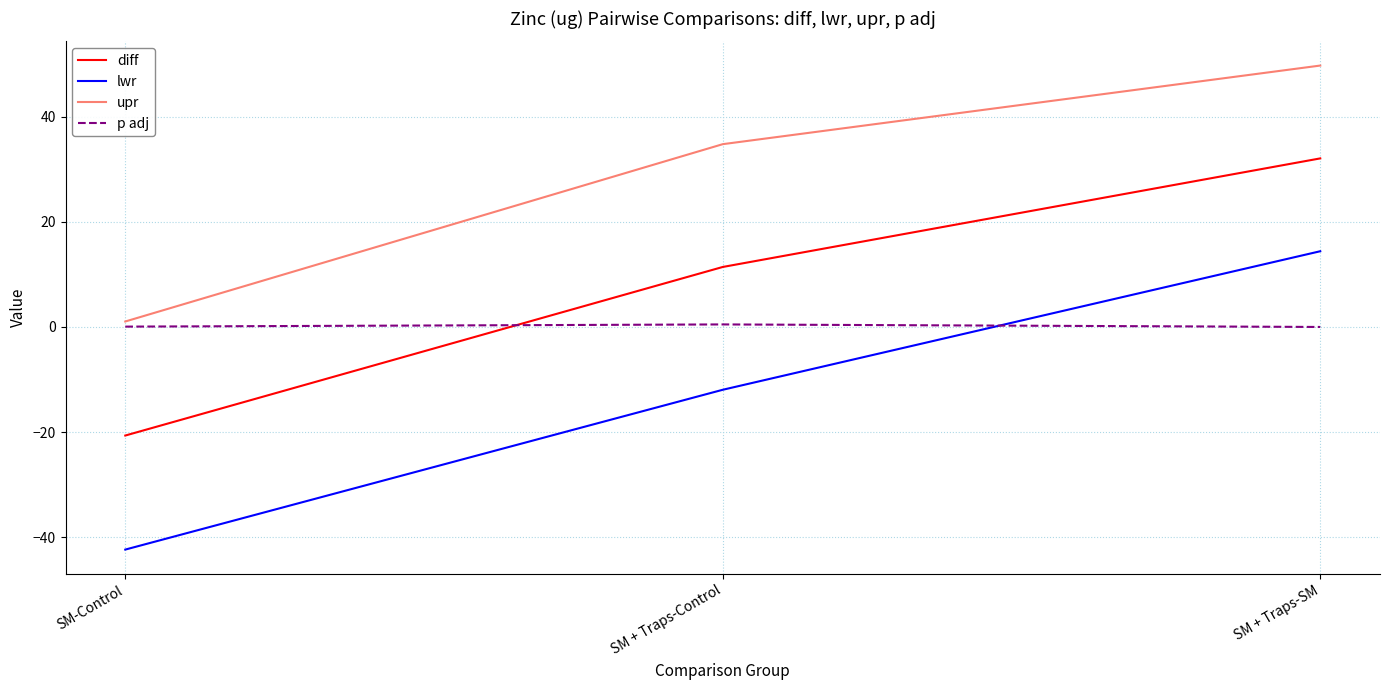

The lwr series shows -11.9 at SM + Traps-Control. True or false?

True